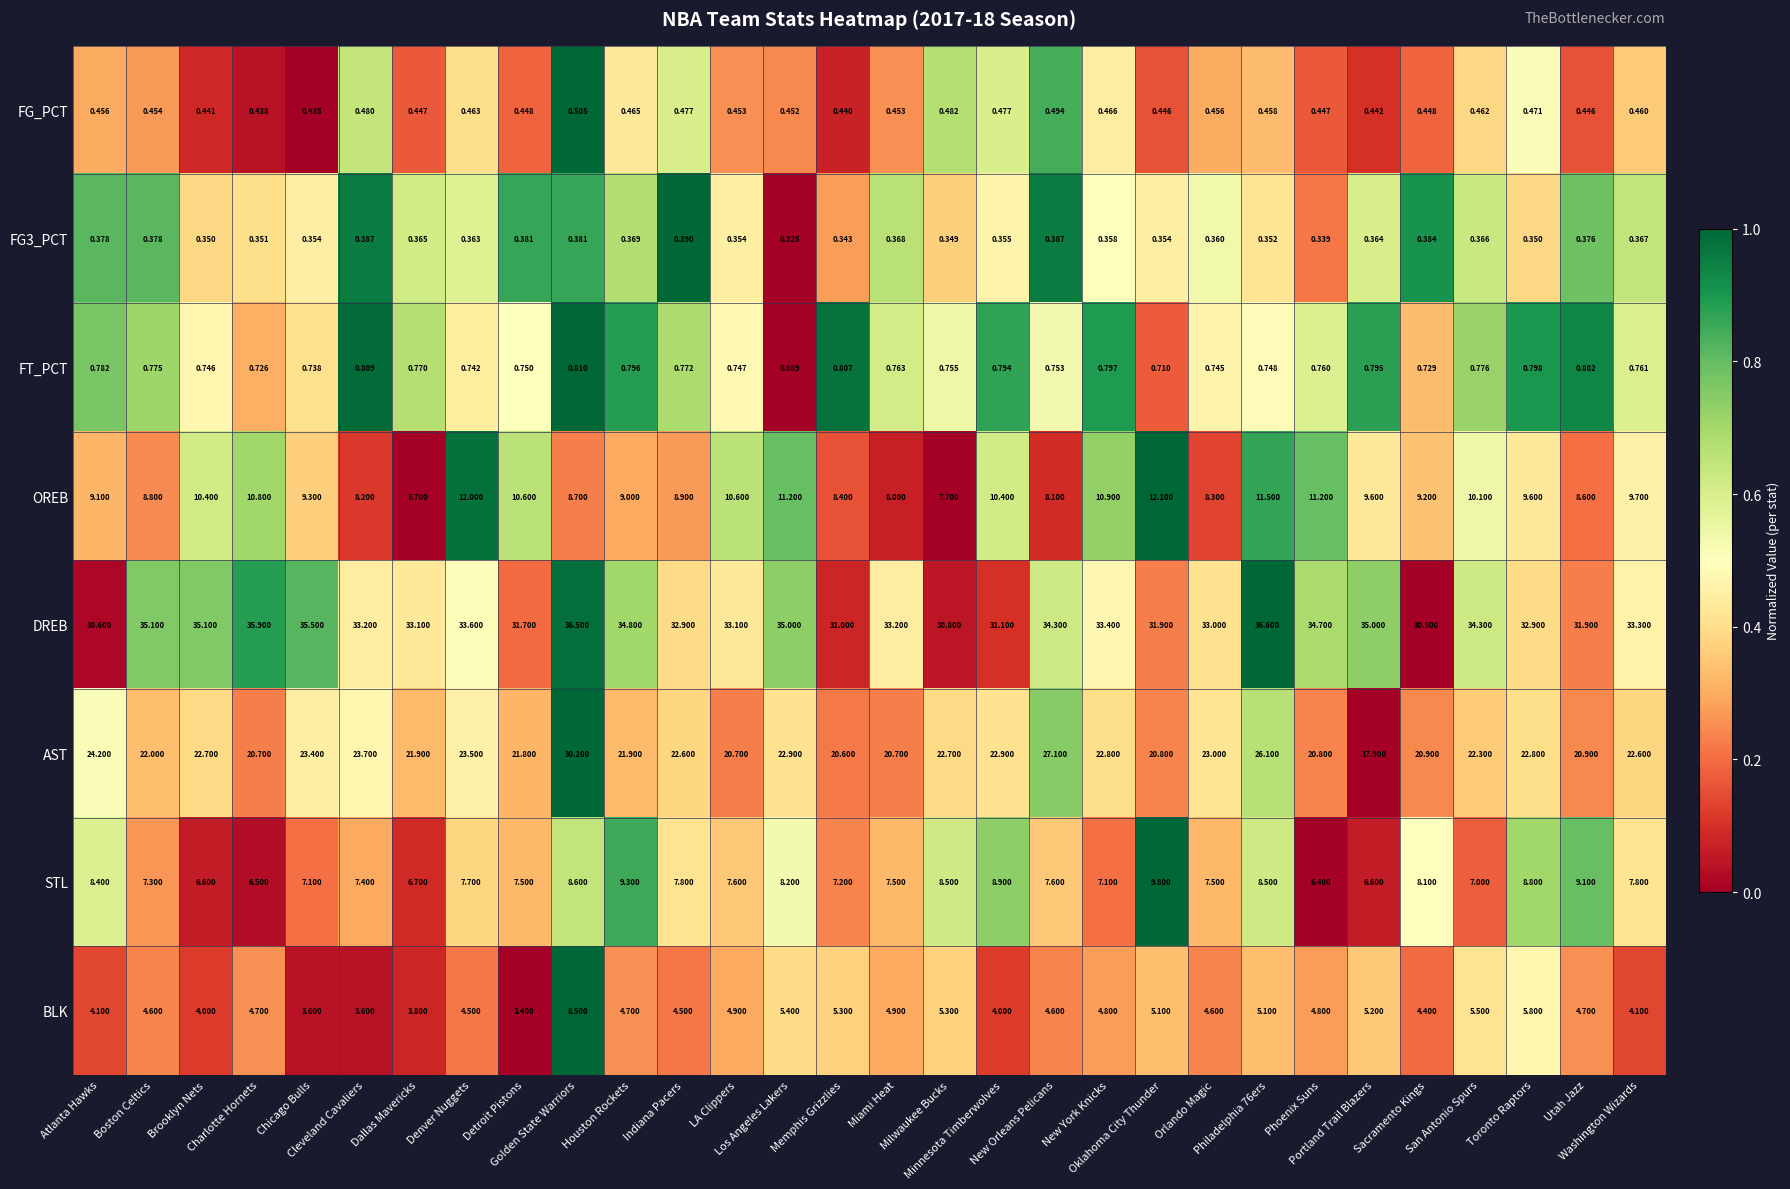

Which series has the largest range (max minus min)?

AST